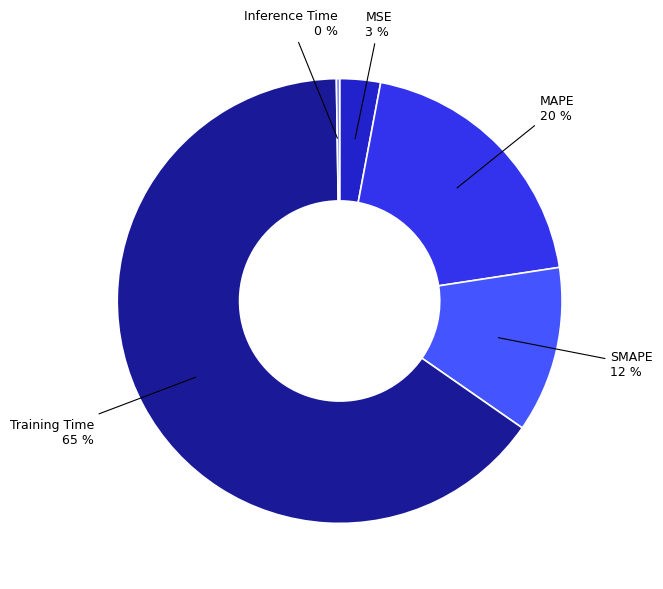

To the nearest percent, what is the difference between the largest and smallest slice percentages?

65%